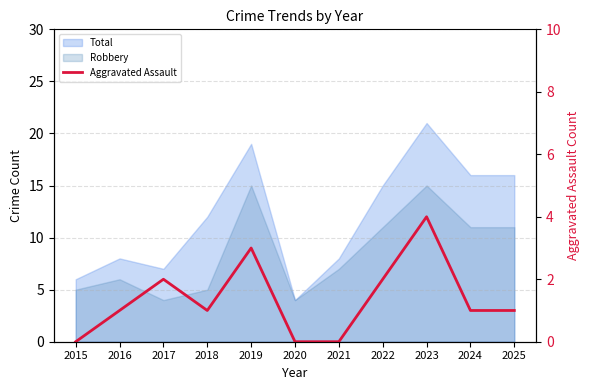

Which has a higher value, 2017 or 2020?

2017